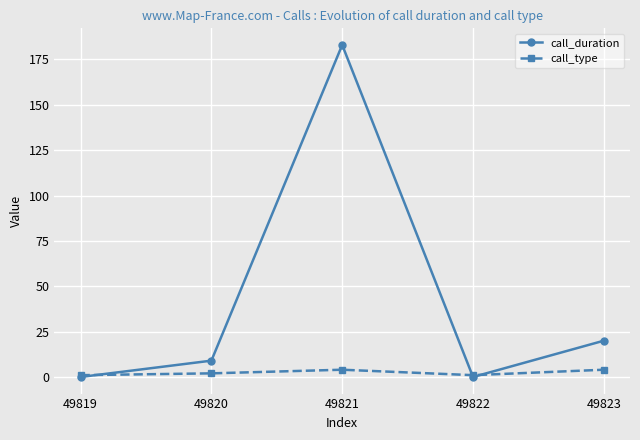

How many lines are shown in the chart?

2